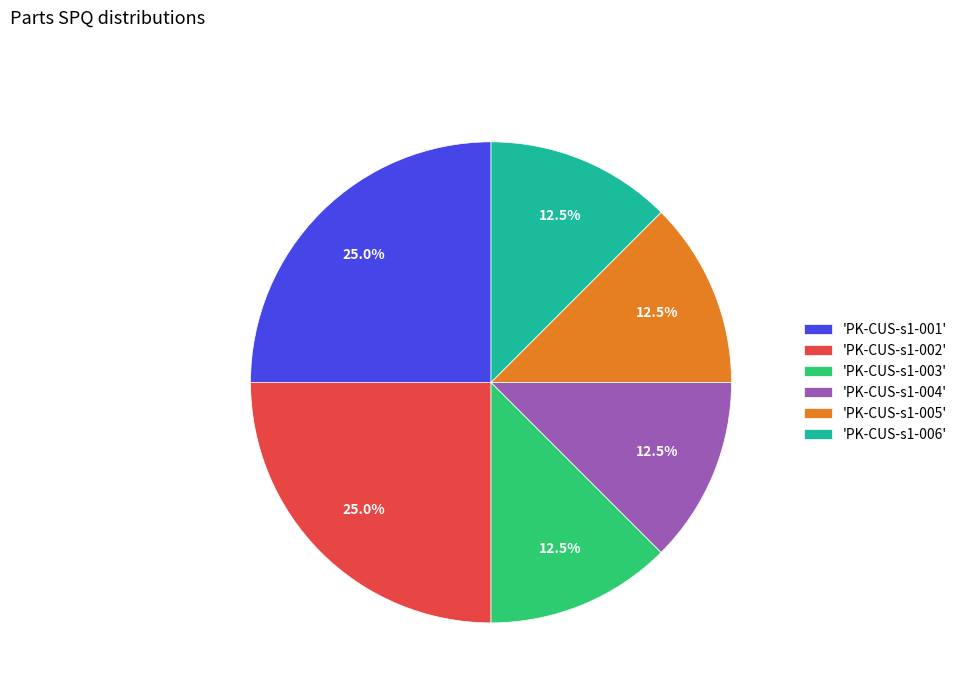

Between 'PK-CUS-s1-001' and 'PK-CUS-s1-003', which is larger?

'PK-CUS-s1-001'